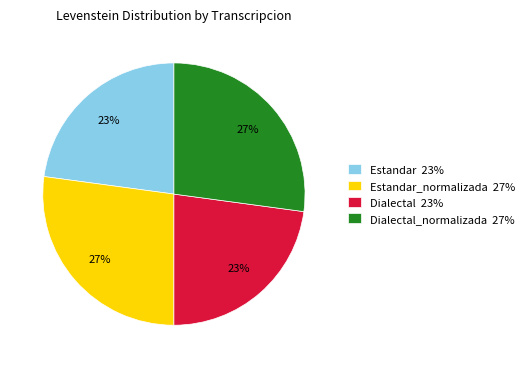

Approximately how many times larger is the value at Estandar_normalizada 27% compared to Estandar 23%?

1.2